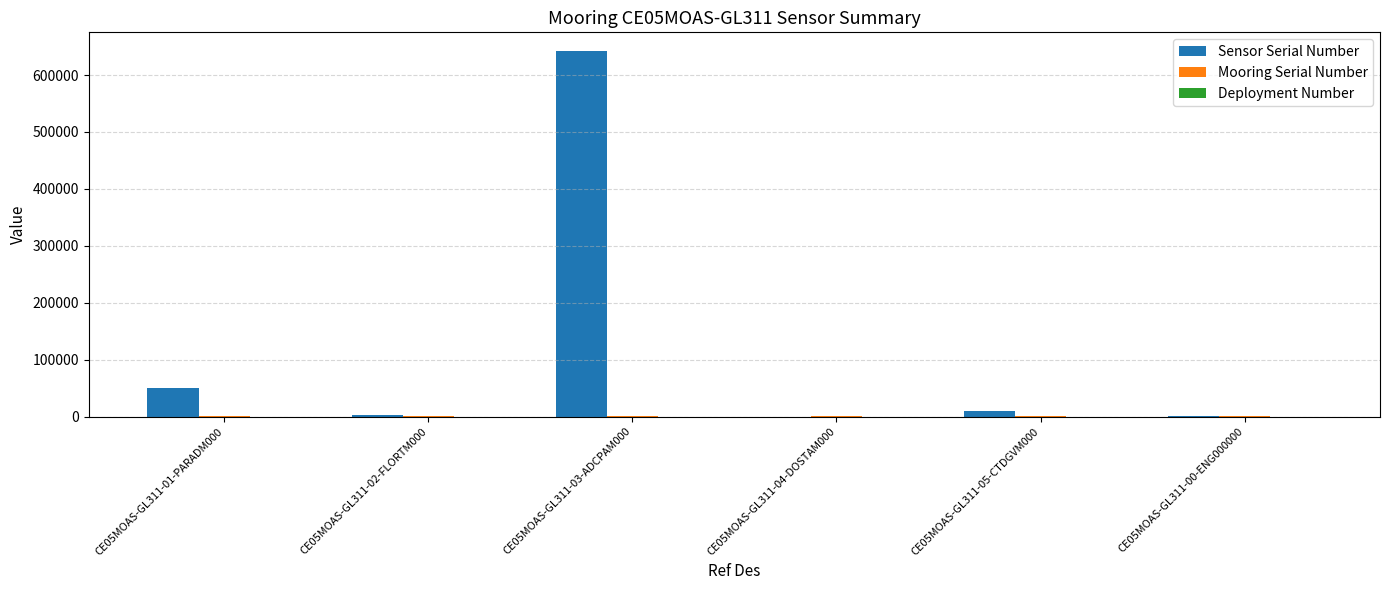

Which category has the highest value in the Sensor Serial Number series?

CE05MOAS-GL311-03-ADCPAM000